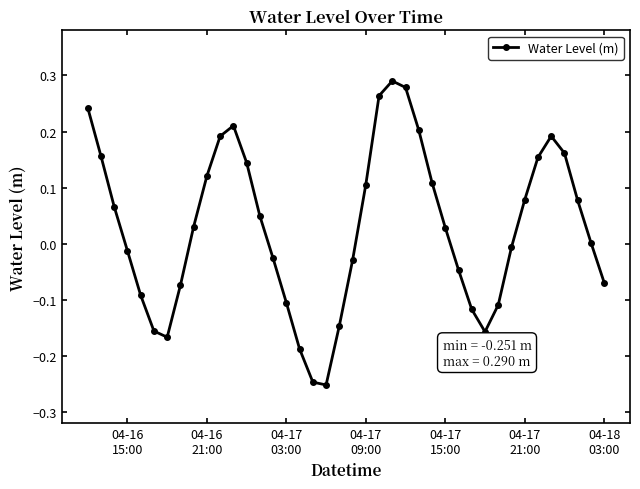

How many points are higher than both their immediate neighbors (excluding endpoints)?

3